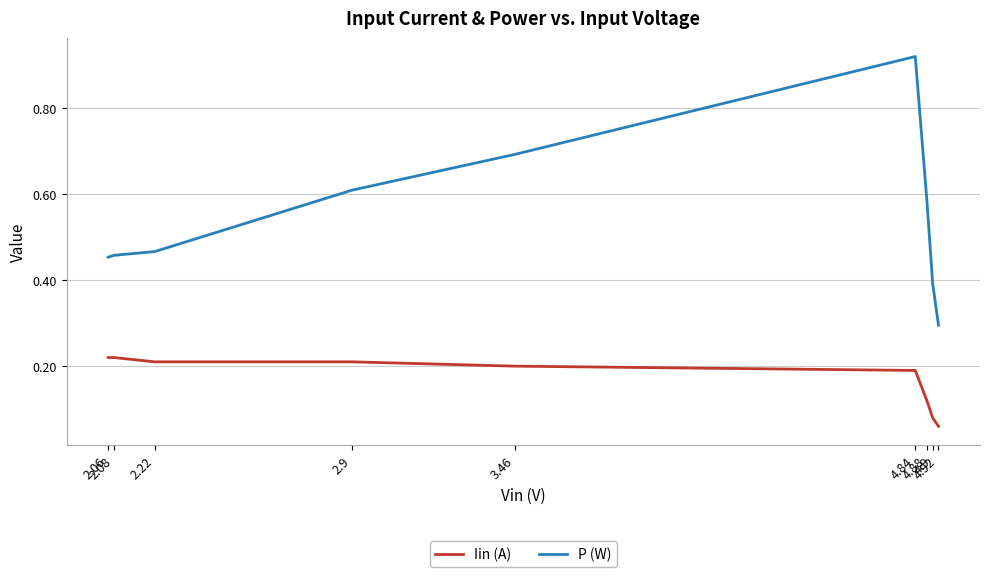

True or false: P (W) and Iin (A) intersect in this chart.

False